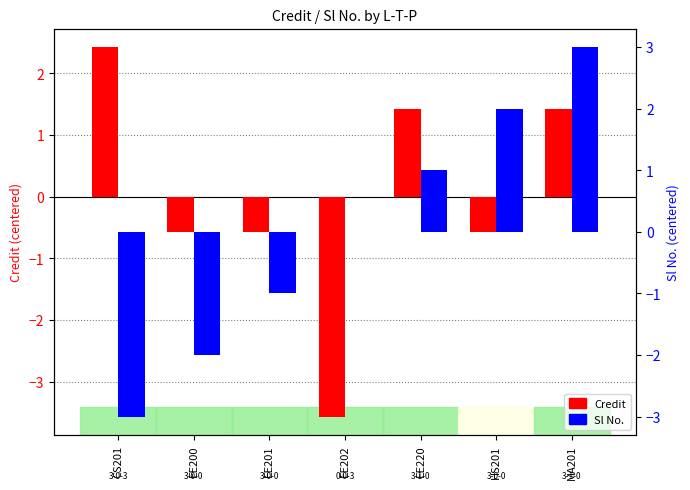

What is the difference between the highest and lowest values at EE200?

1.4